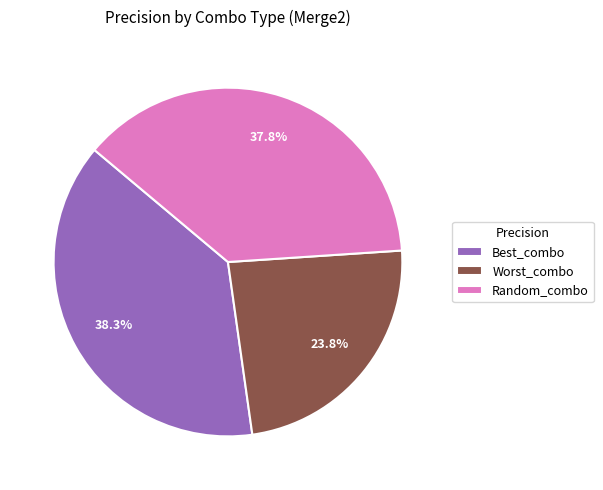

How many segments does this pie chart have?

3